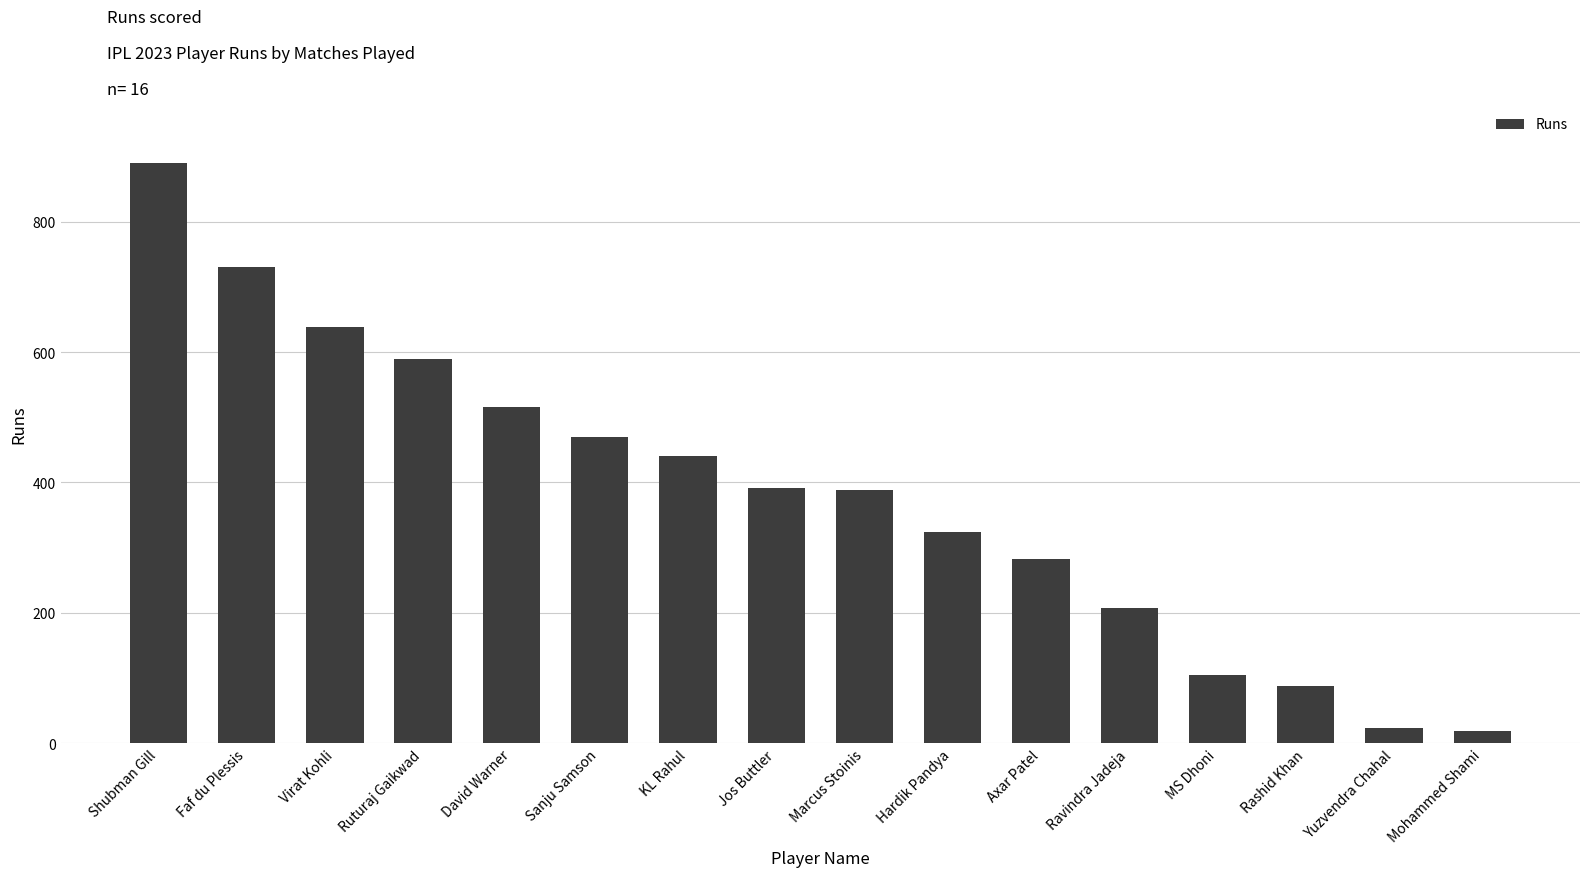

Are the bars grouped side by side (vs. stacked)?

No